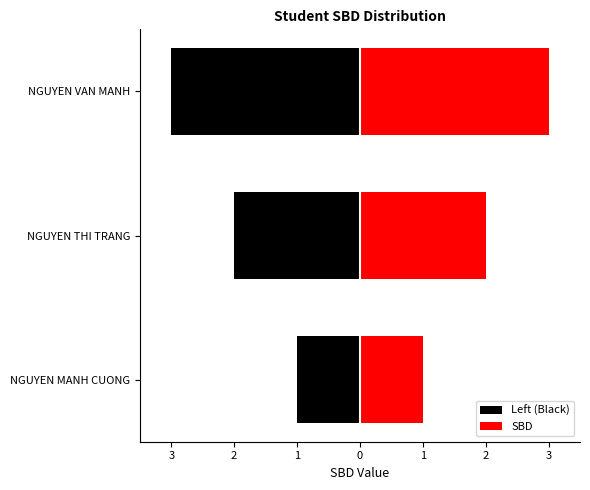

List the labels in order of value, largest first.

NGUYEN VAN MANH, NGUYEN THI TRANG, NGUYEN MANH CUONG